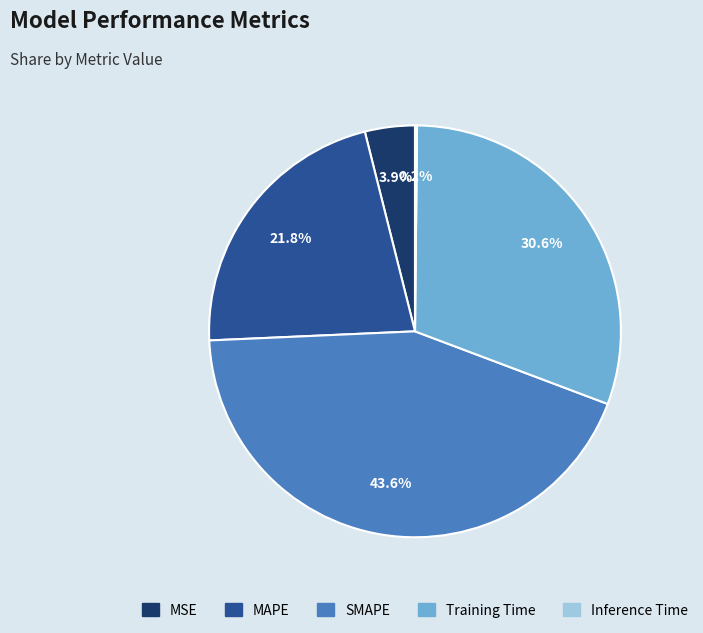

What percentage is NOT represented by Training Time?

69.4%